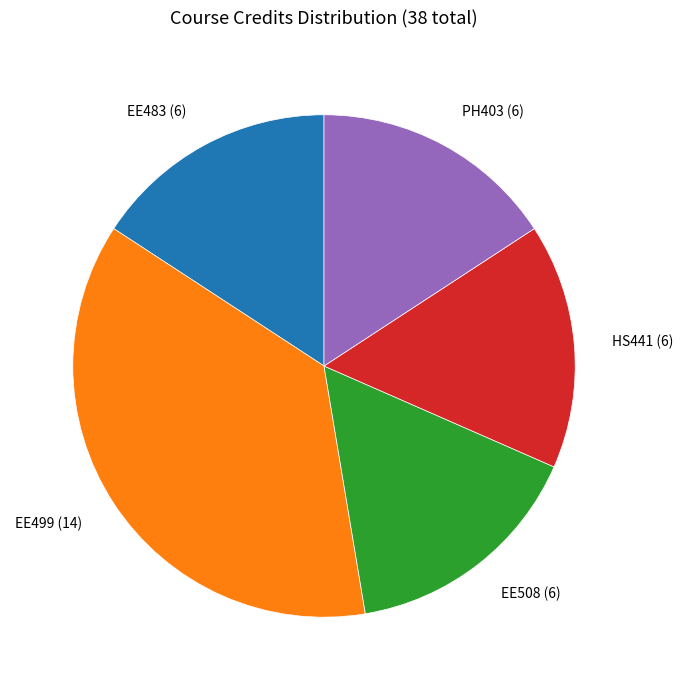

How many slices are in this pie chart?

5